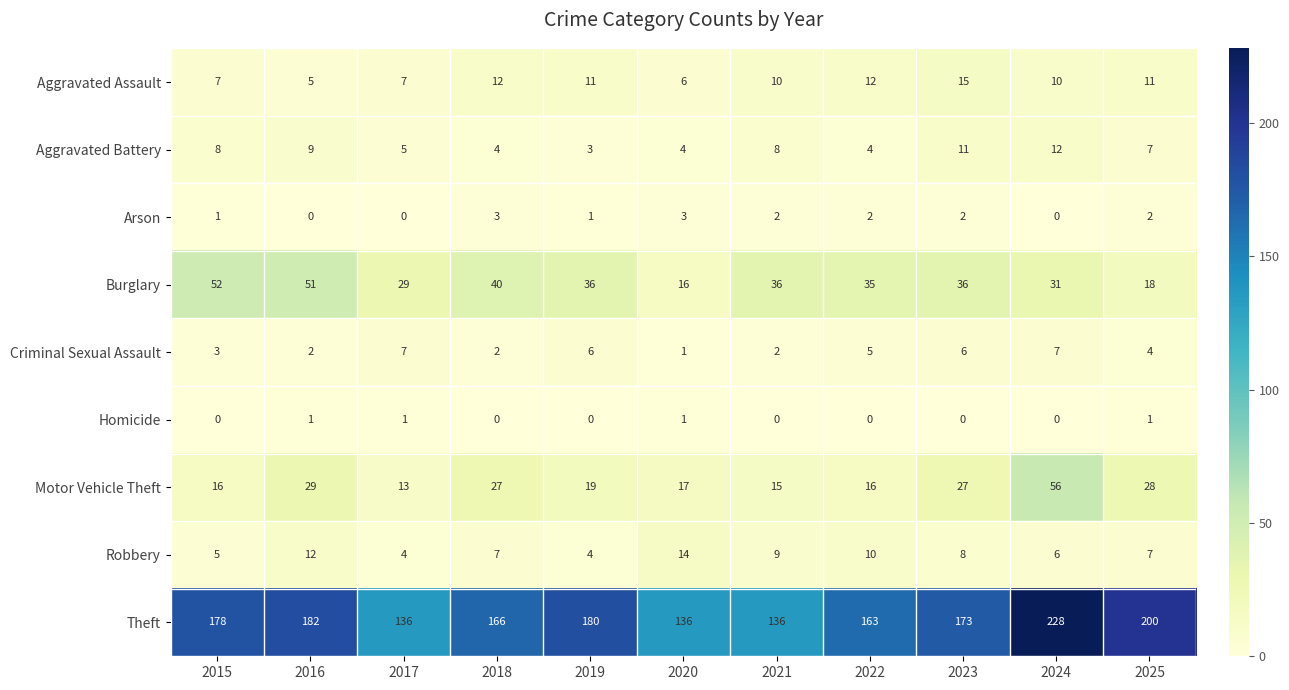

Which series has the widest spread of values?

Theft